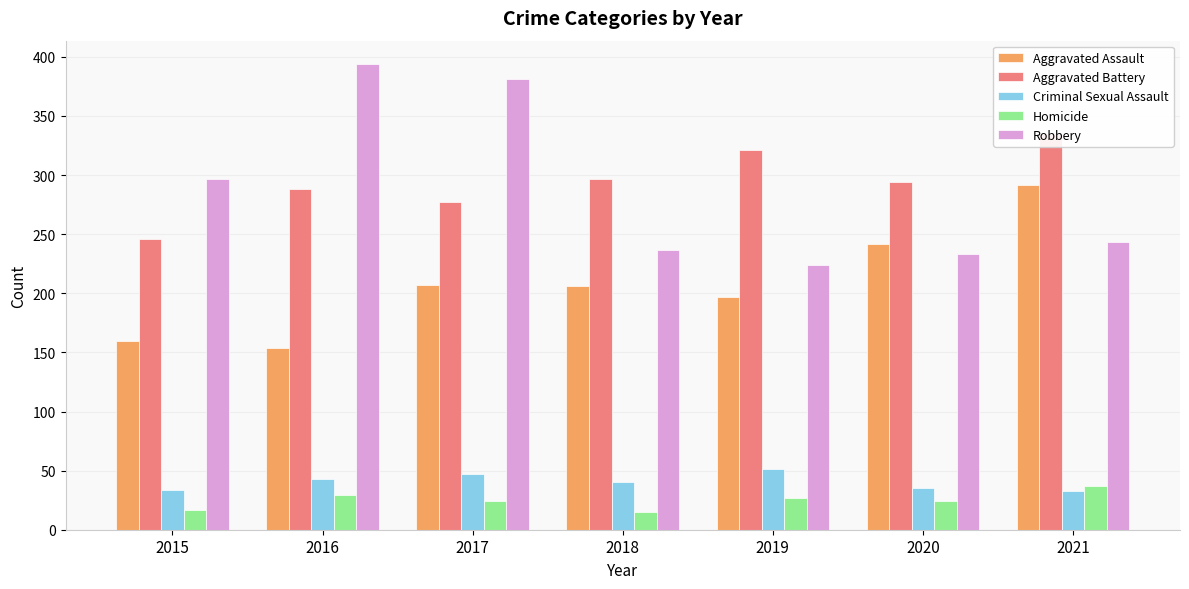

List the series in order of their peak value, highest first.

Robbery, Aggravated Battery, Aggravated Assault, Criminal Sexual Assault, Homicide